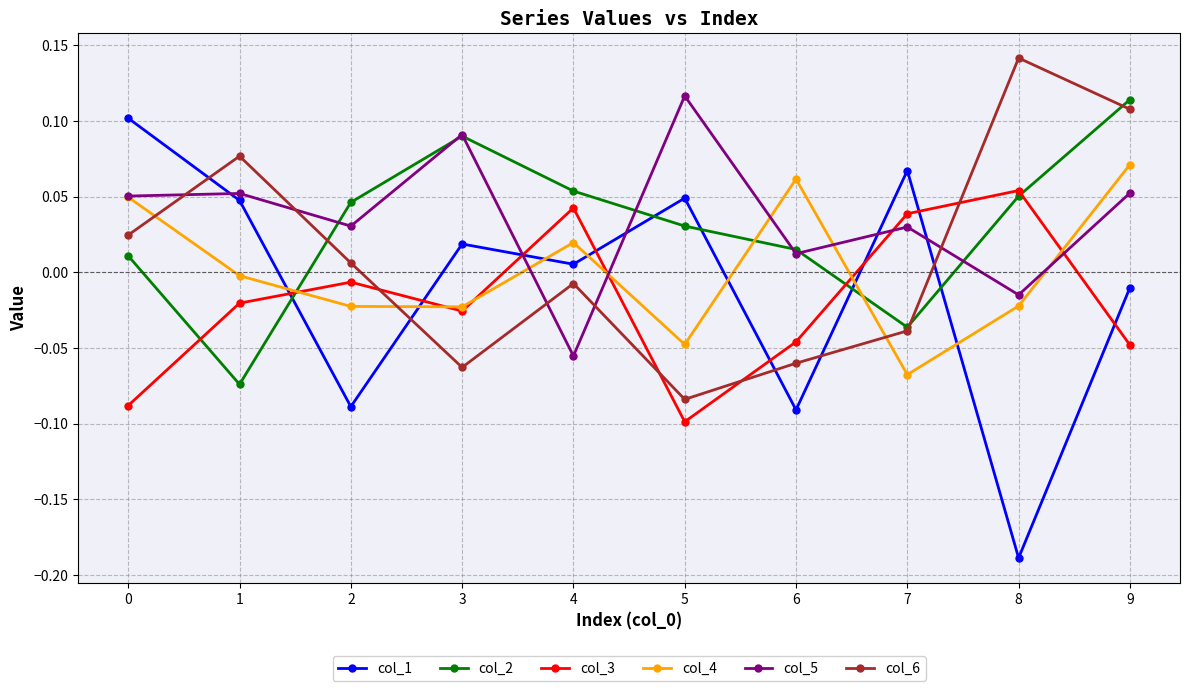

Where is the first local minimum for col_2?

1